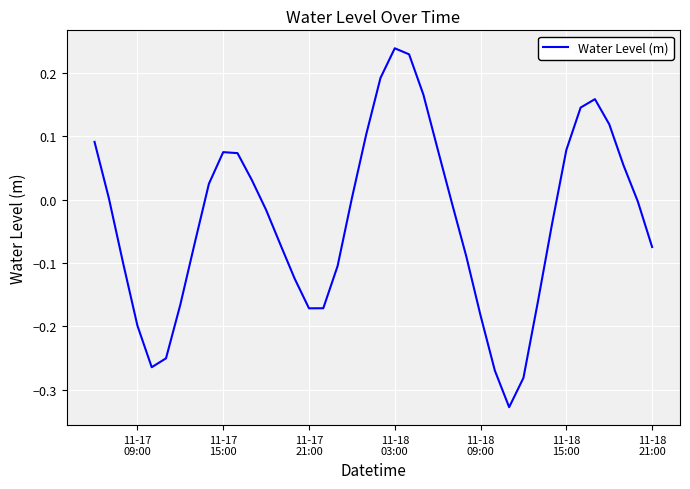

What is the difference between the maximum and minimum values?

0.6